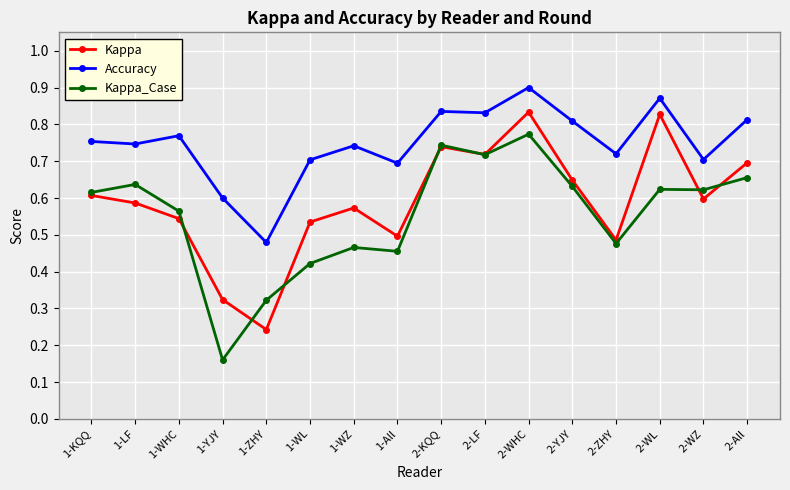

How many Kappa_Case values are between 0 and 1?

16